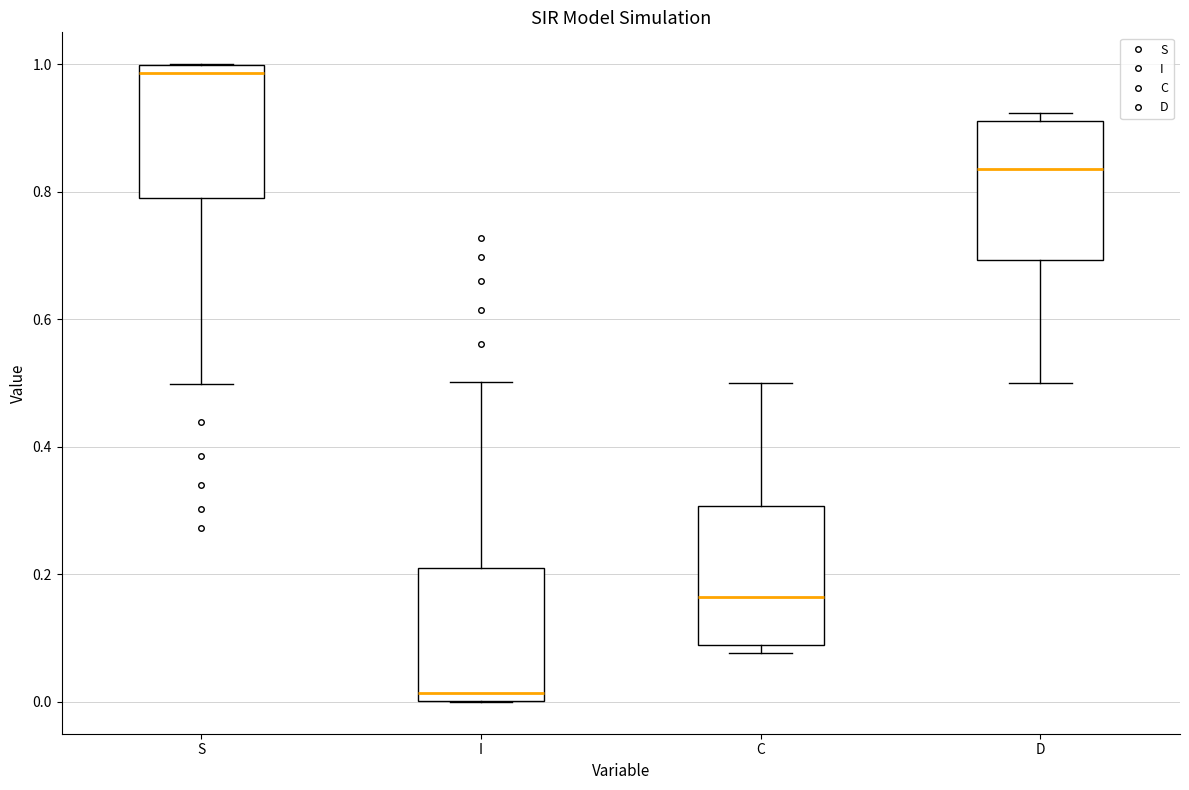

Reading left to right, read every box against the y-axis: the position of its median line, the range the box covers, and the ends of its whiskers. The values are not printed on the chart, so give them approximately, as read against the axis.

S: median 0.98, box 0.80 to 1.00, whiskers 0.50 to 1.00
I: median 0.02, box 0.00 to 0.20, whiskers 0.00 to 0.50
C: median 0.16, box 0.08 to 0.30, whiskers 0.08 (just below the box's lower edge) to 0.50
D: median 0.84, box 0.70 to 0.92, whiskers 0.50 to 0.92 (just above the box's upper edge)